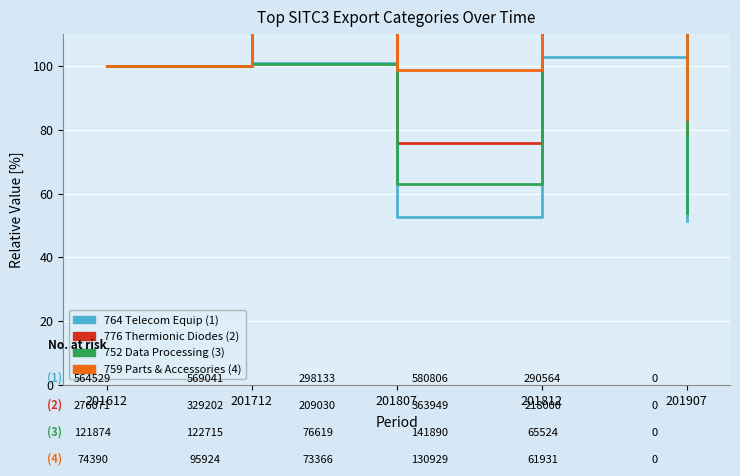

What is the difference between the highest and lowest values at 201807?

45.8